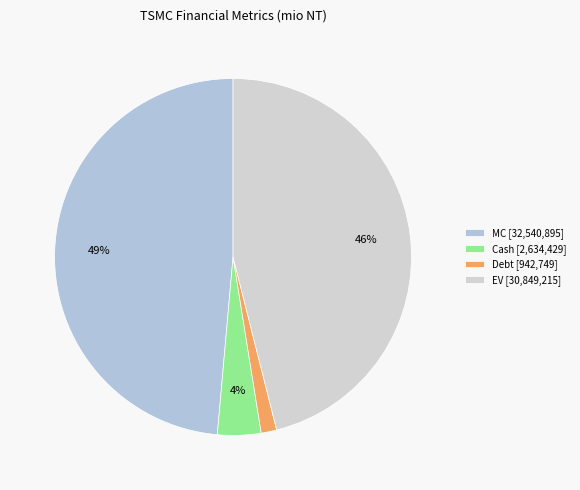

What percentage is the Cash slice, to the nearest percent?

4%